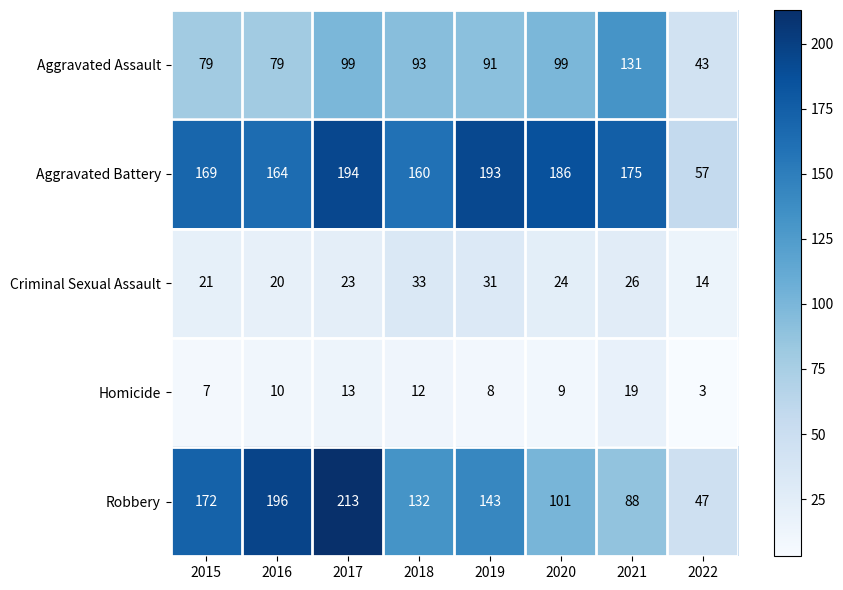

True or false: Homicide has a value of 28 at 2021.

False